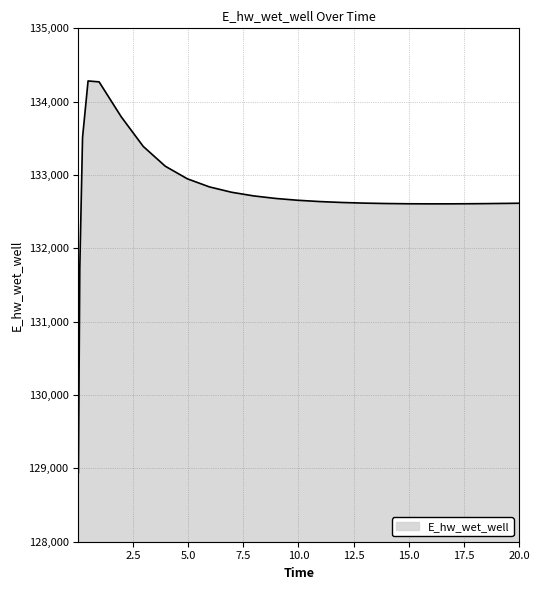

What is the minimum value shown in the chart?

128941.9